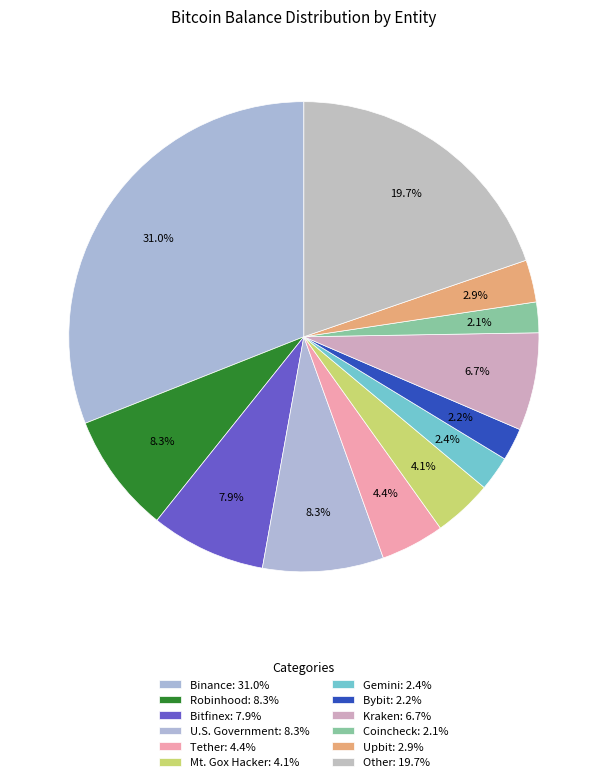

Does Mt. Gox Hacker represent more than half of the total?

No